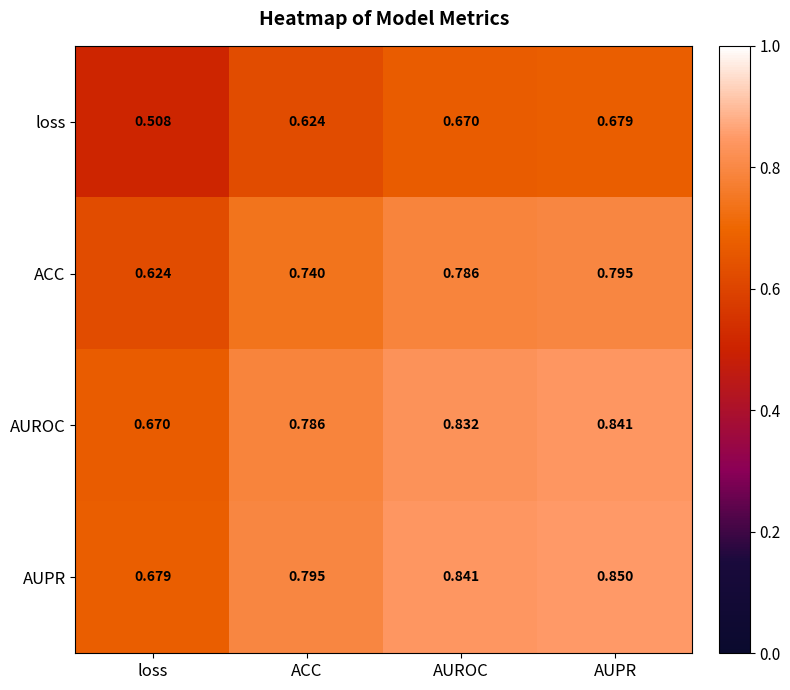

At which label does AUROC reach its peak?

AUPR